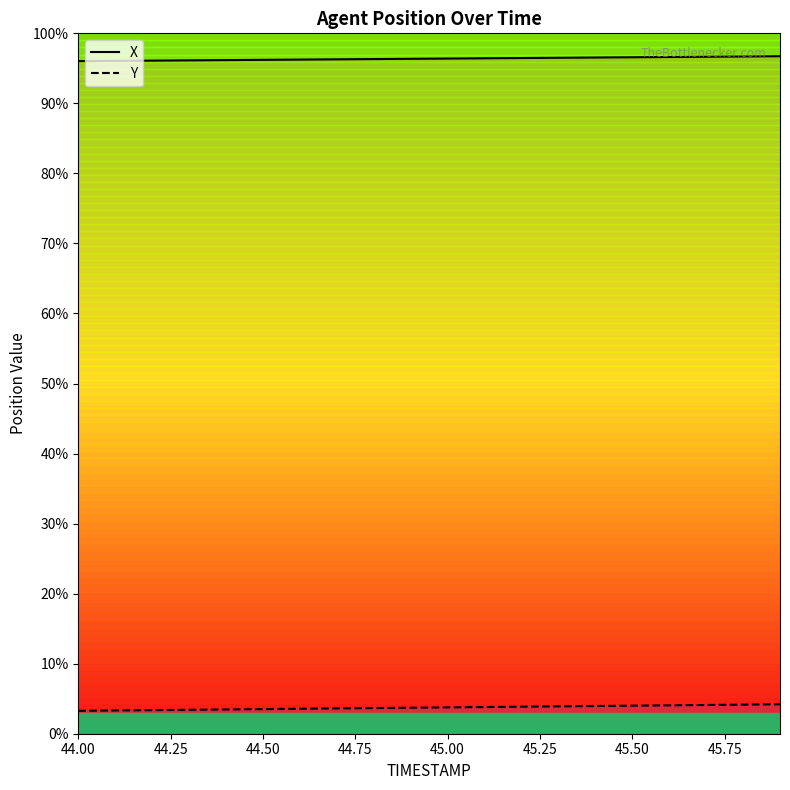

What is the label of the 19th point from the right?

44.25